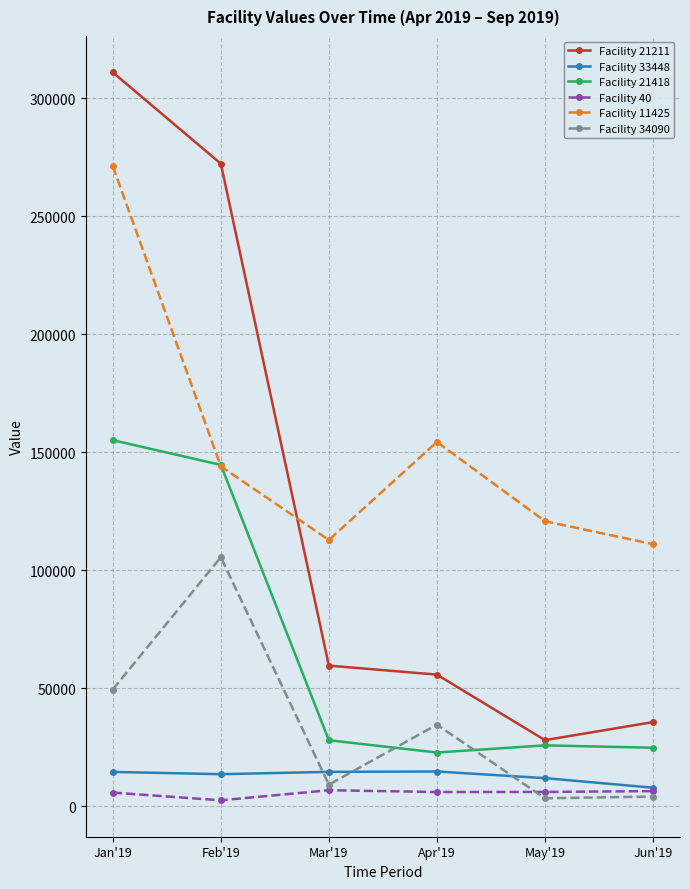

True or false: Facility 21211 and Facility 40 intersect in this chart.

False